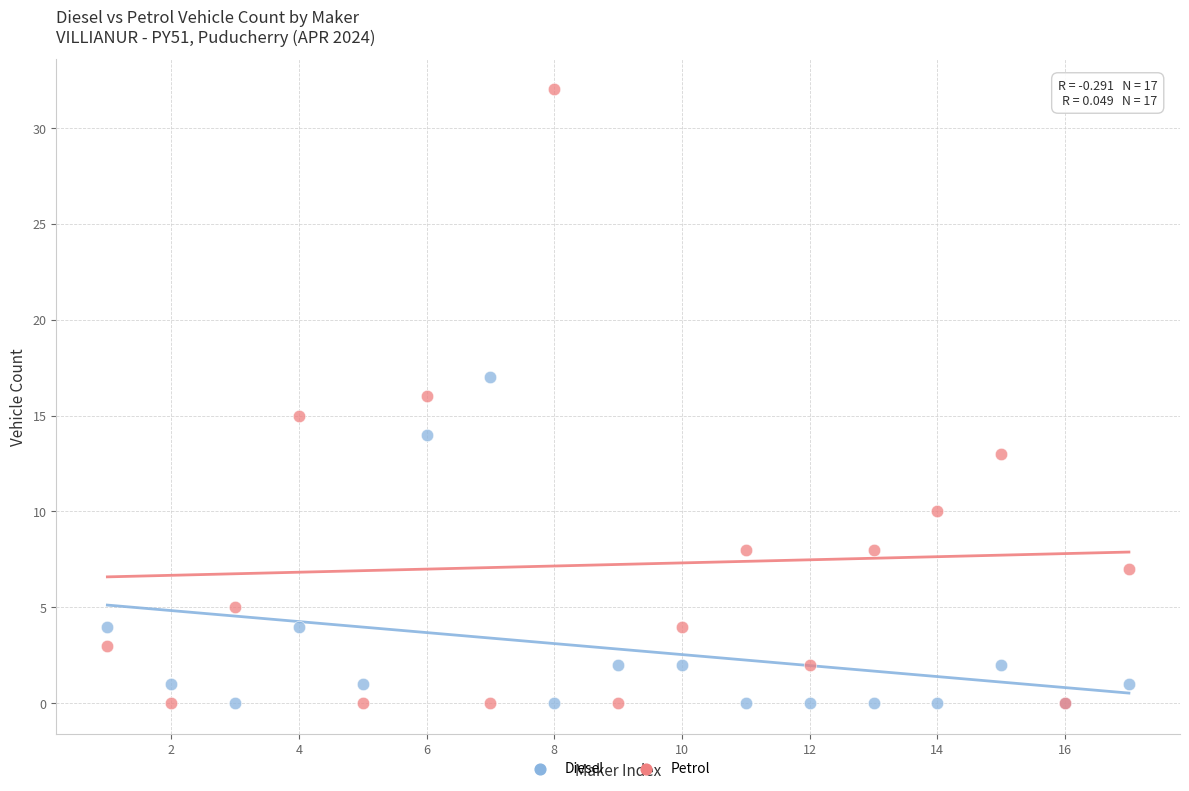

Which series has the largest Y range (max minus min)?

Petrol